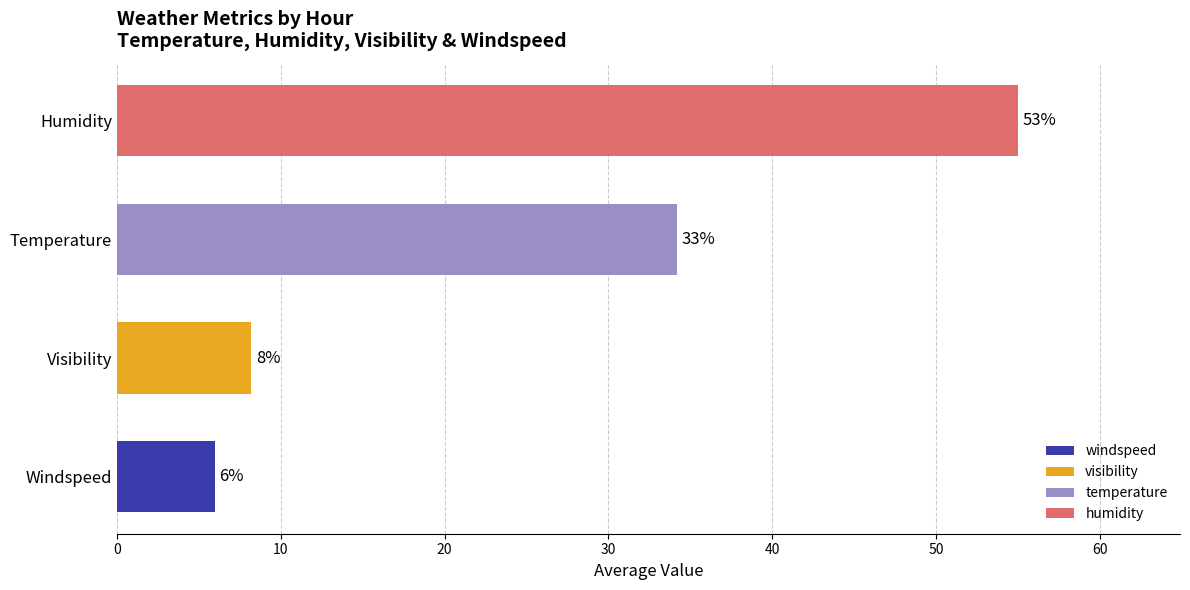

Which series has the largest total across all categories?

humidity